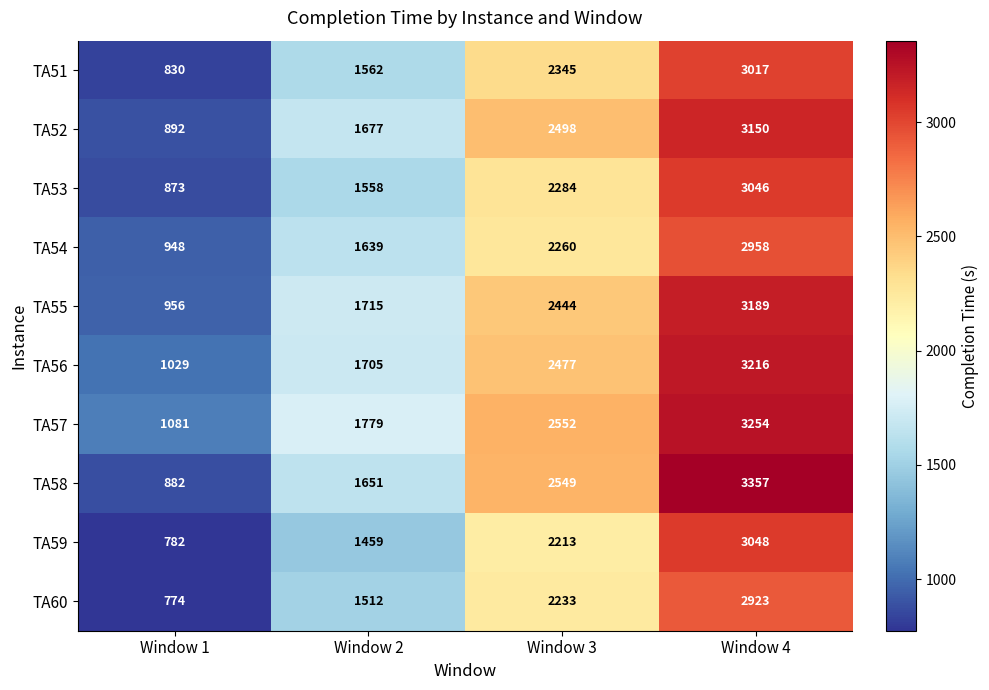

Which category has the highest value across all series?

Window 4